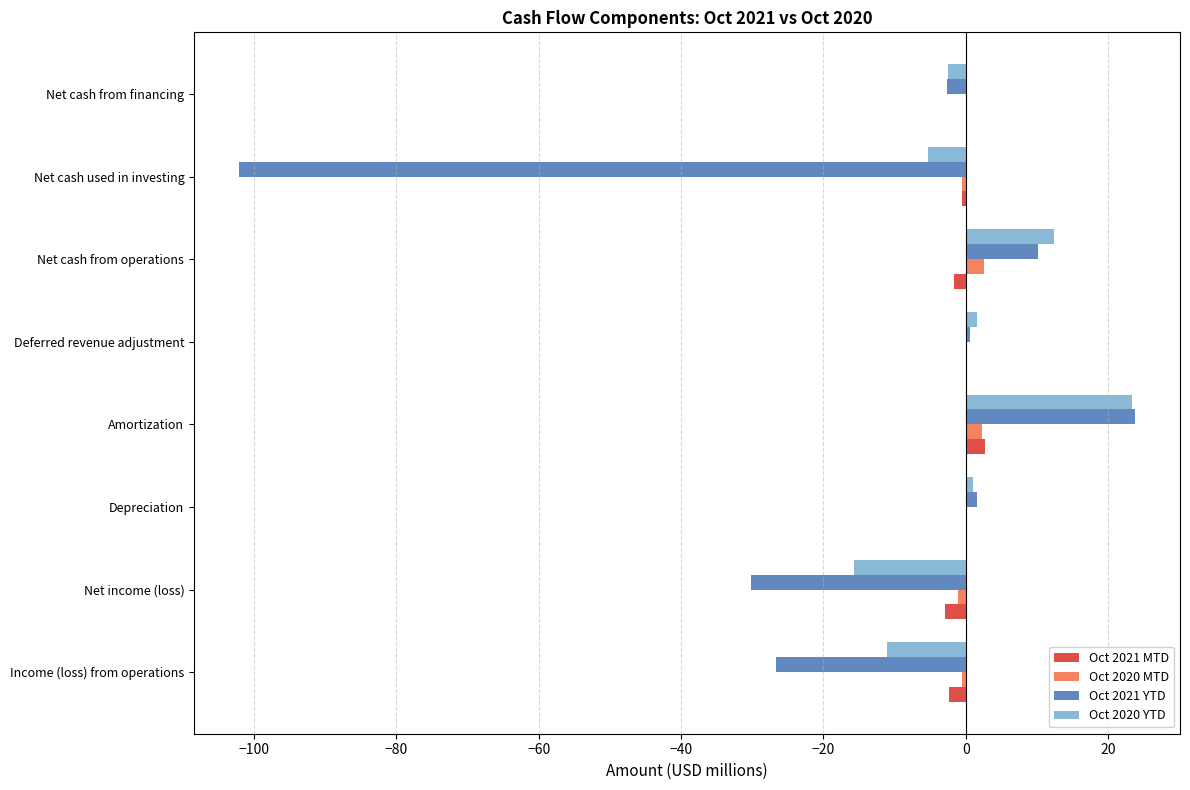

The Oct 2020 YTD series shows -5.4 at Net cash used in investing. True or false?

True